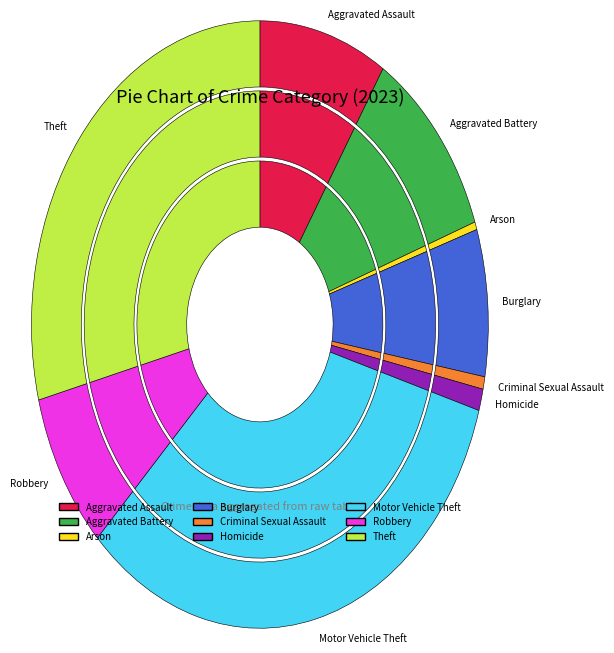

Combined, do Criminal Sexual Assault and Aggravated Assault account for over 50%?

No